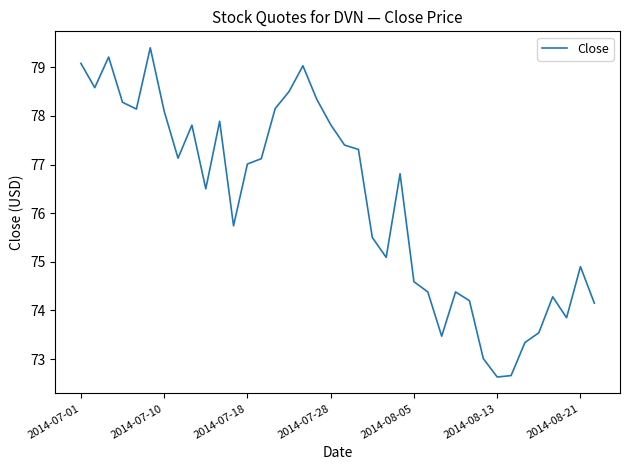

What is the maximum value shown in the chart?

79.4